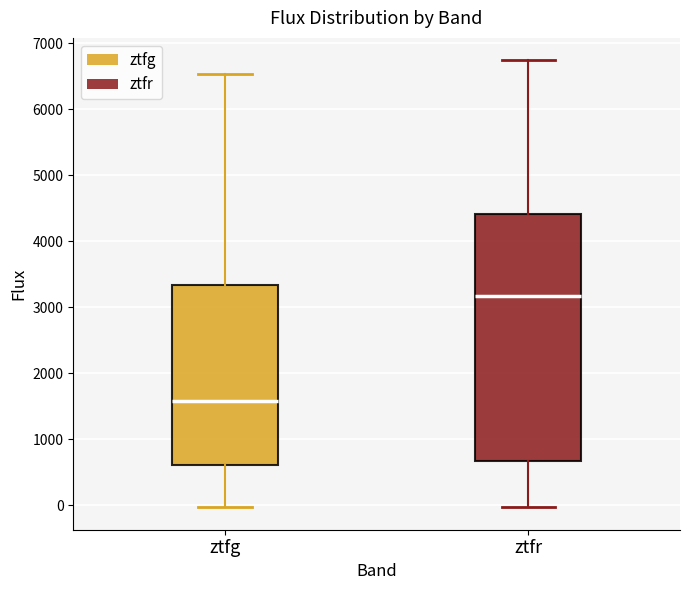

Which box is the tallest, from its lower edge to its upper edge?

ztfr